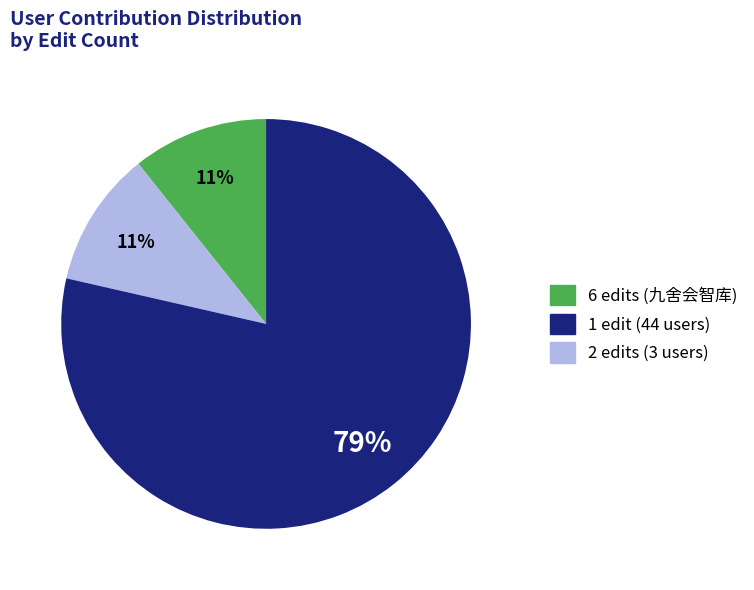

Does any single category account for the majority?

Yes